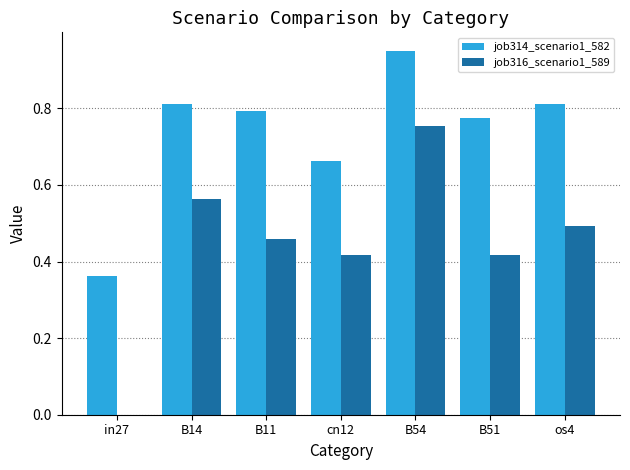

The value of job316_scenario1_589 at os4 is 0.5. True or false?

True